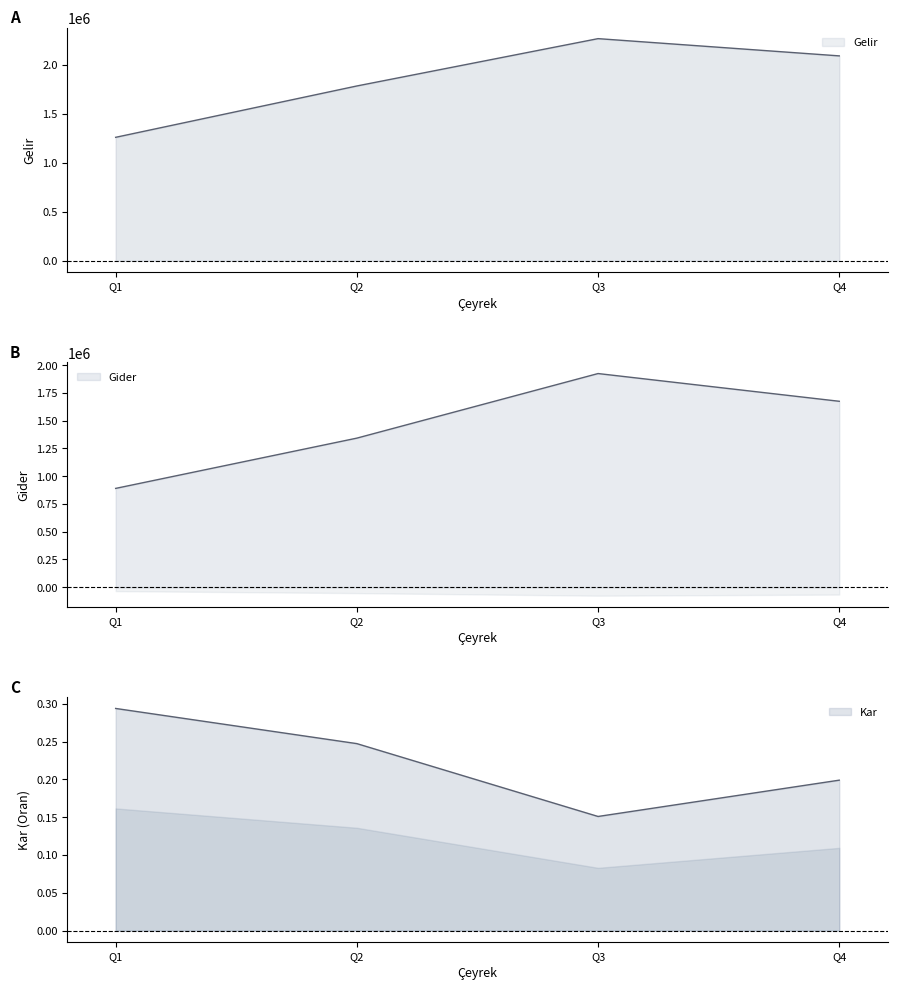

Rank the series at Q3 from lowest to highest value.

Kar, Gider, Gelir